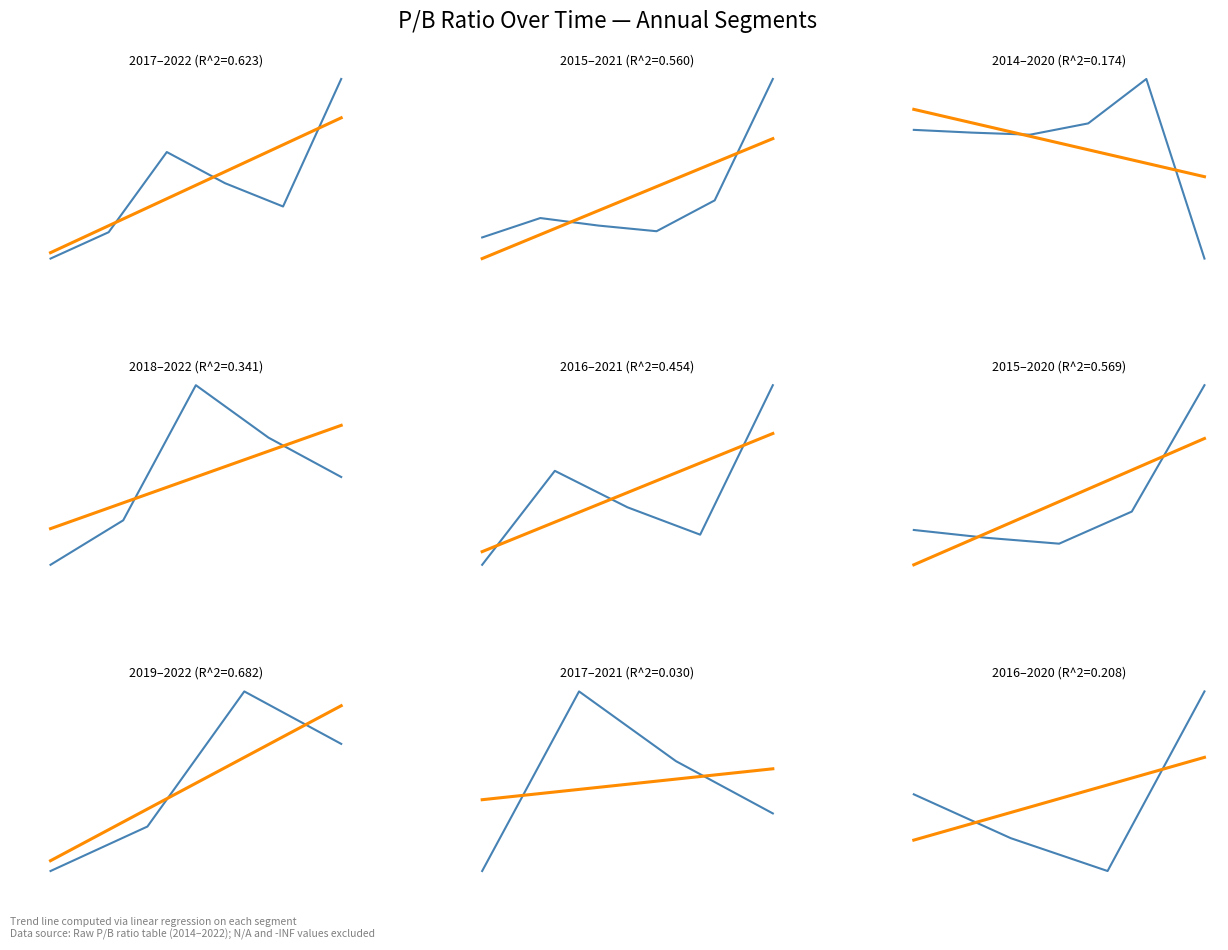

Is this an area chart (filled region under the line)?

No